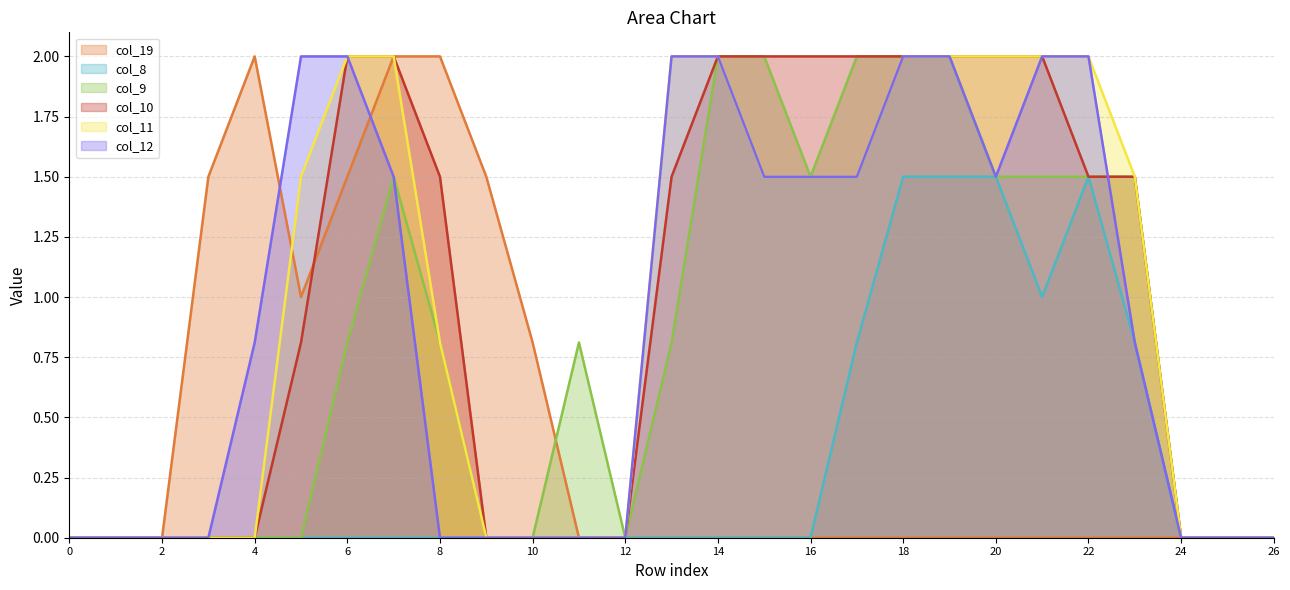

Which series has the largest range (max minus min)?

col_19